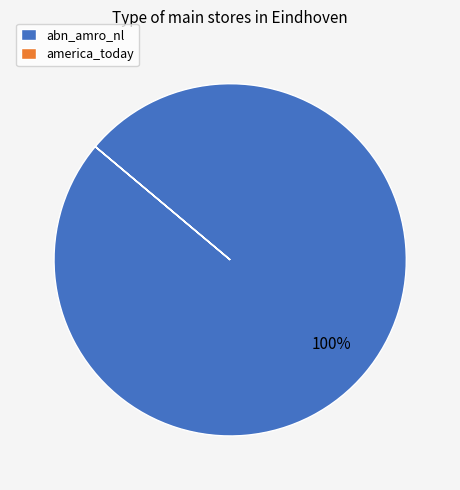

True or false: abn_amro_nl accounts for 100% of the total.

True